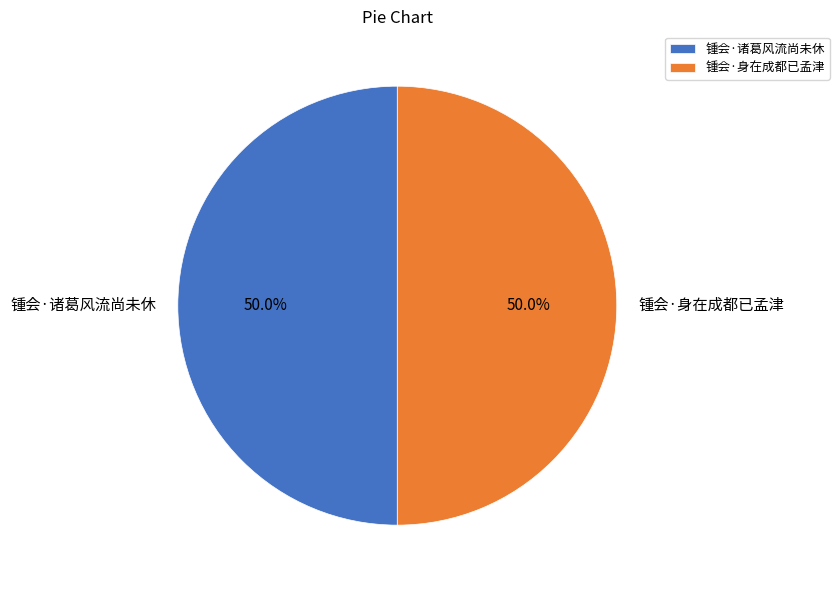

To the nearest percent, what is the combined percentage of 锺会·身在成都已孟津 and 锺会·诸葛风流尚未休?

100%